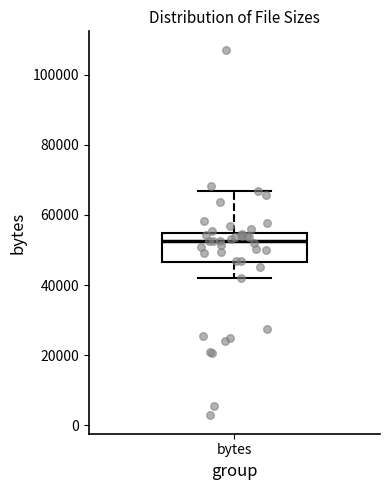

Where does the median line of the box for bytes sit on the y-axis? The values are not printed on the chart, so give them approximately, as read against the axis.

52000